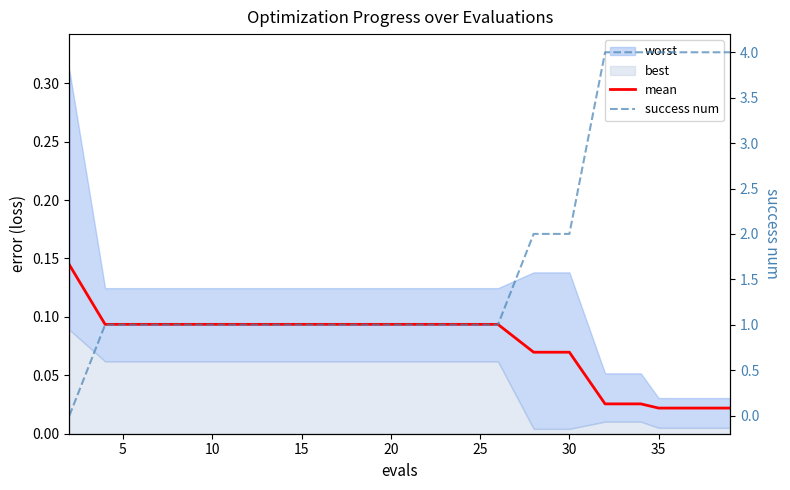

True or false: mean has more than 2 interior local peaks.

False